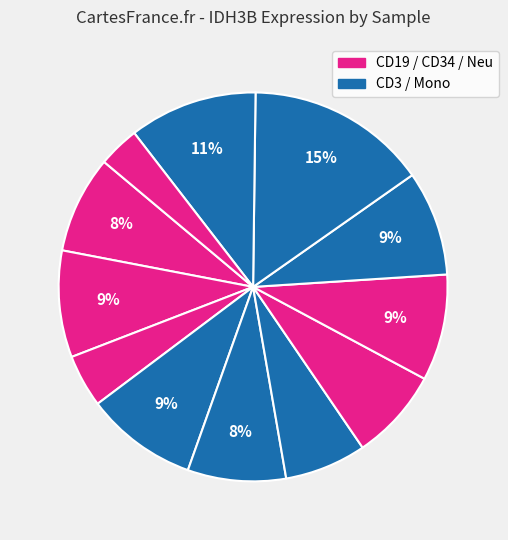

How many segments does this pie chart have?

12